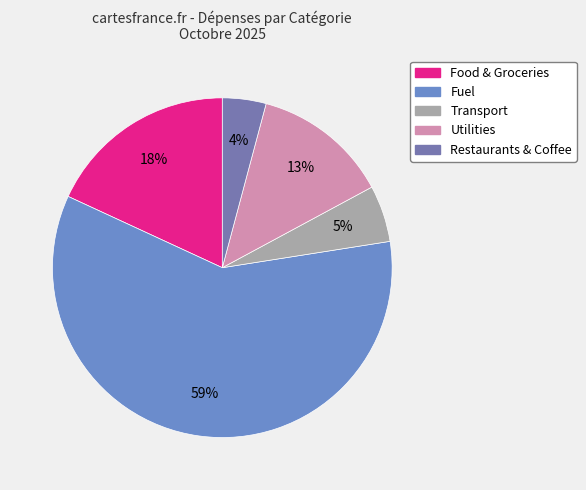

Which has a higher value, Utilities or Fuel?

Fuel